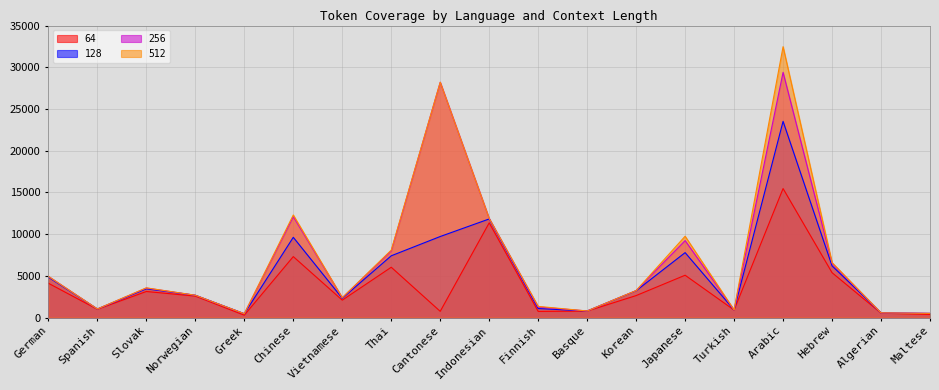

Is it true that 512 equals 683 at Finnish?

False